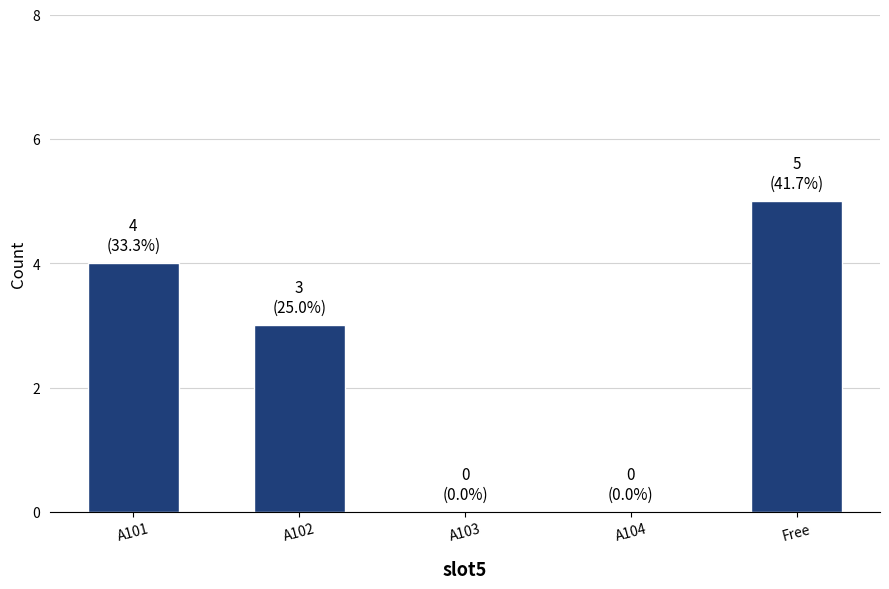

What is the sum of the values at A103 and A102?

3